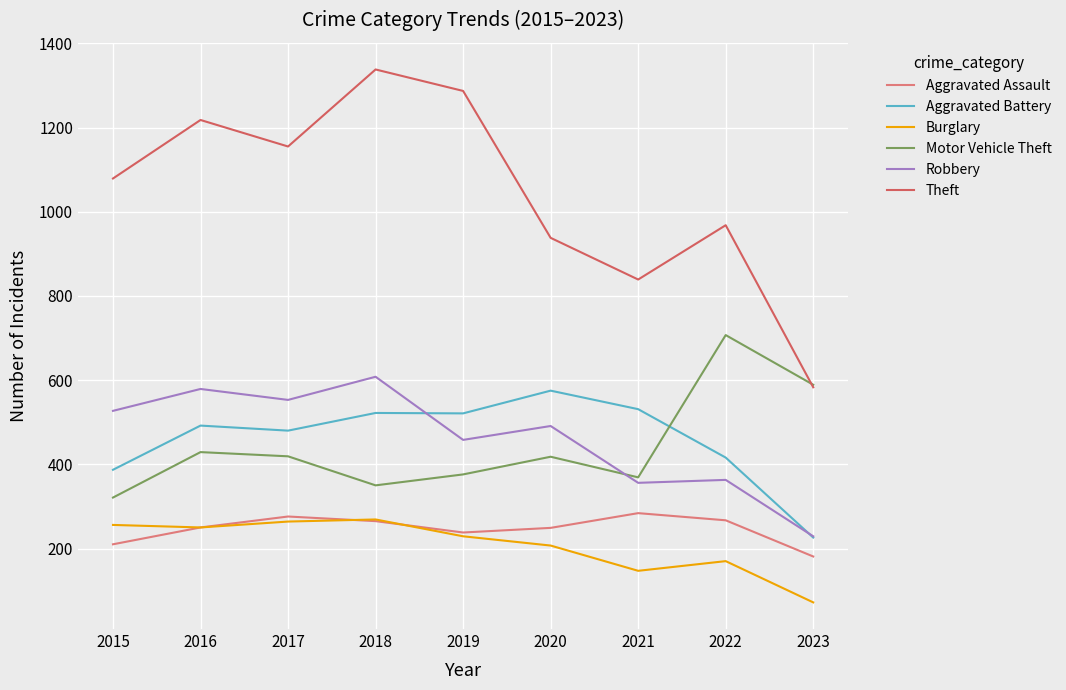

Which series changed the most between 2021 and 2022?

Motor Vehicle Theft